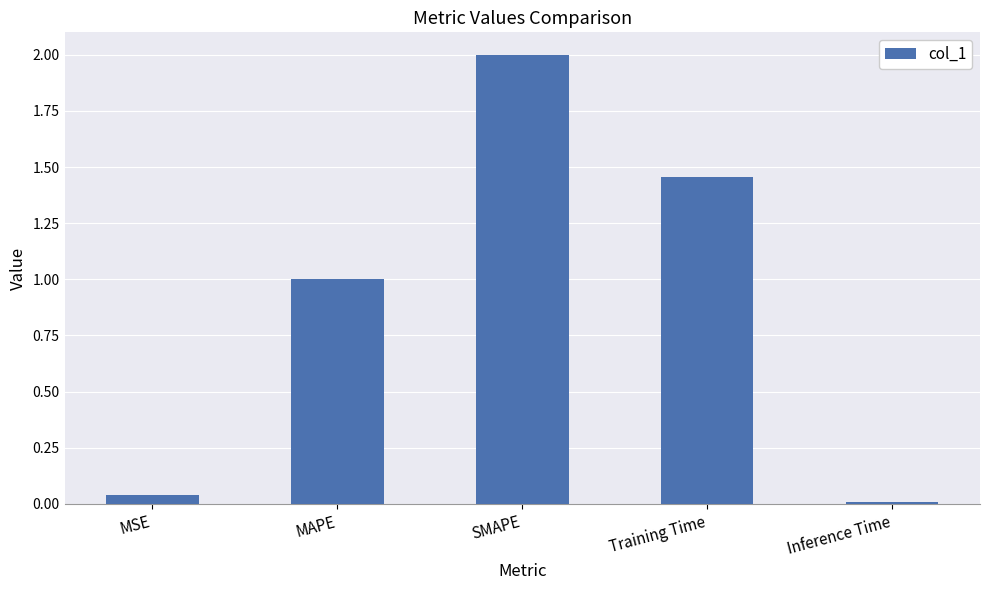

What is the maximum value shown in the chart?

2.0